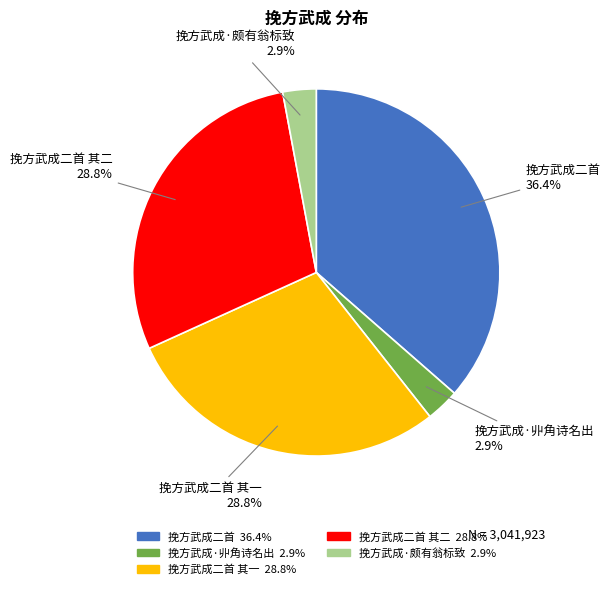

Which slice is the largest?

挽方武成二首